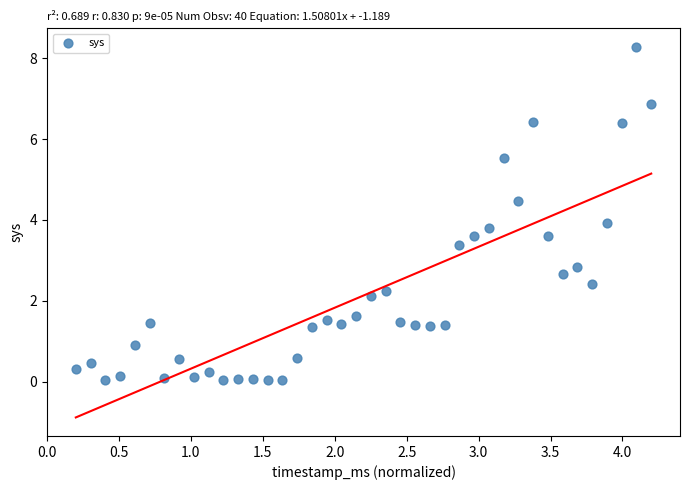

What is the range of X values (max minus min)?

4.0